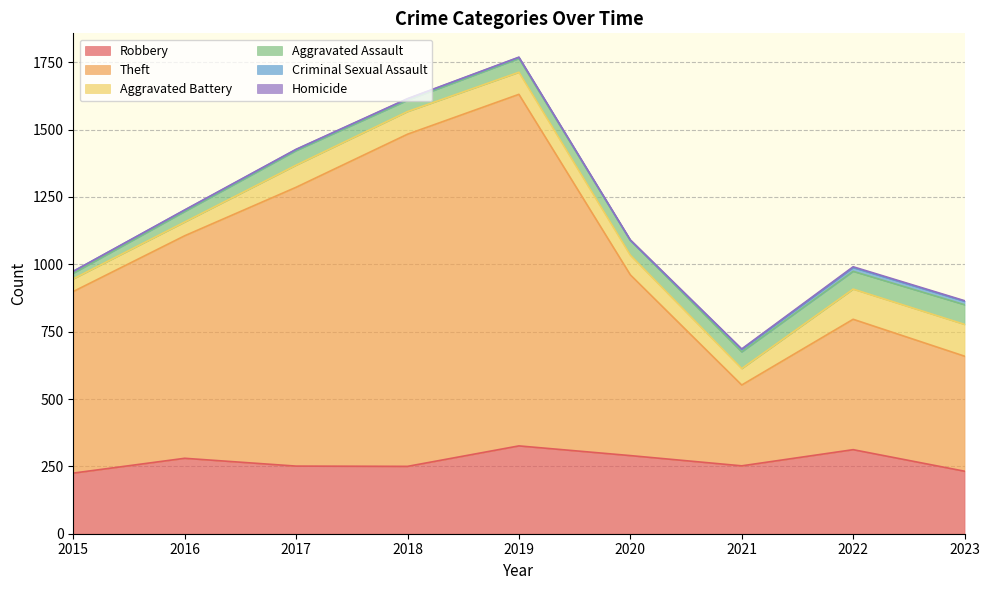

What is the value of the Criminal Sexual Assault point at the 8th from the left?

14